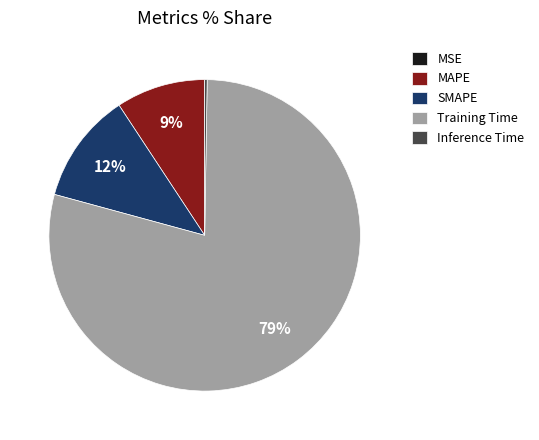

The Training Time slice represents 74% of the pie. True or false?

False